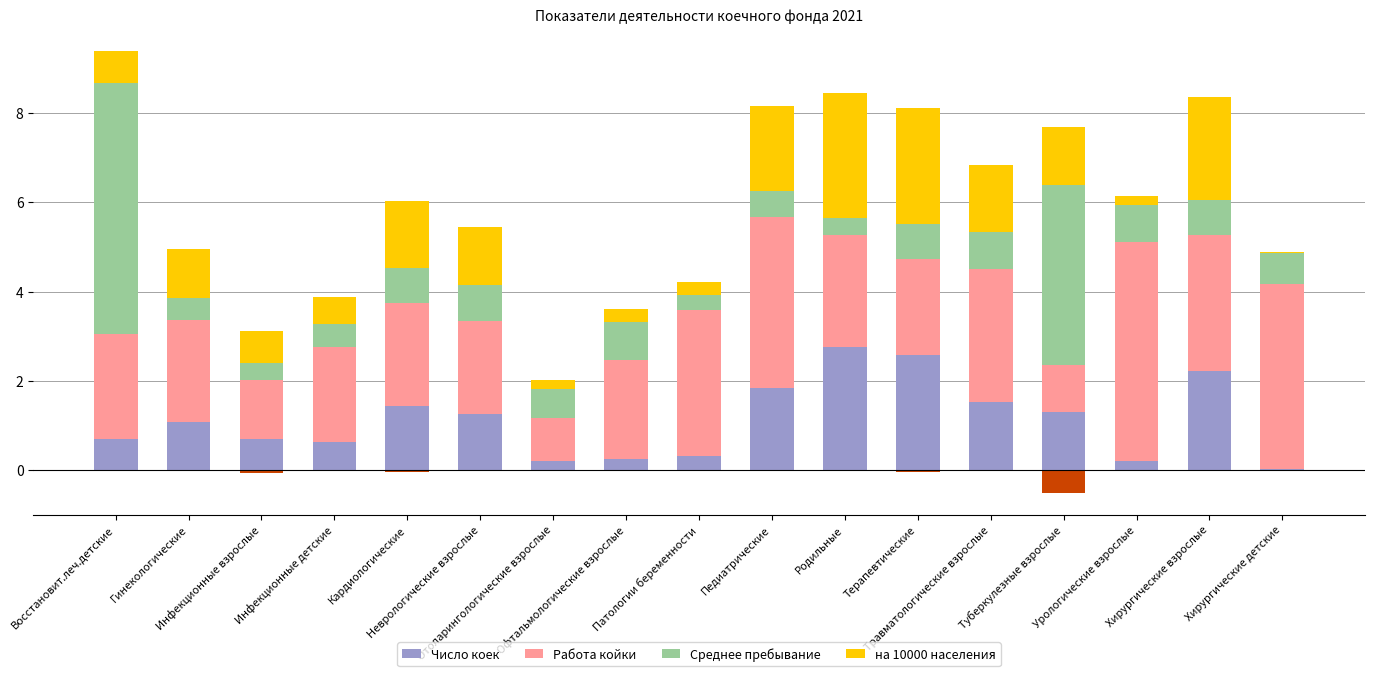

What is the value of the Число коек bar at the 12th from the left?

2.6